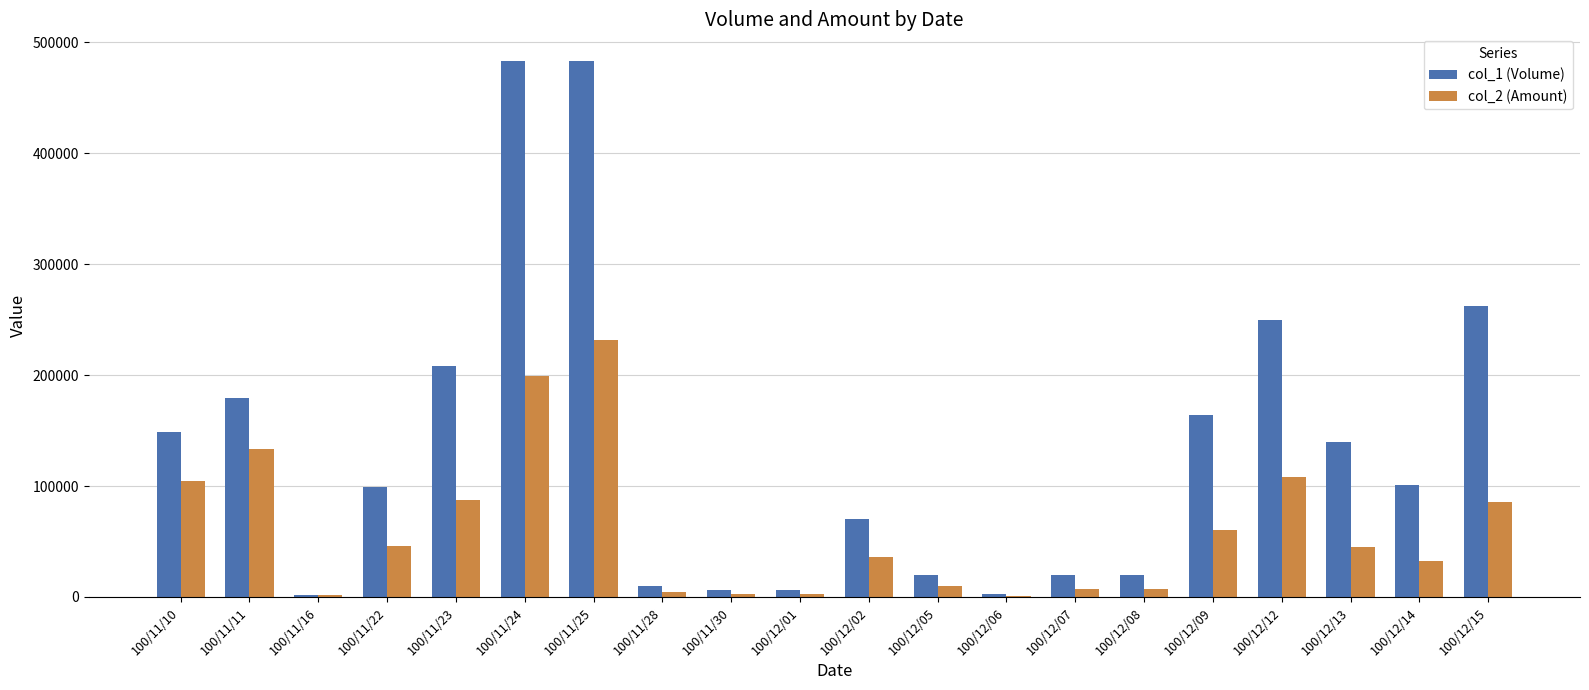

Is the value of col_1 (Volume) at 100/11/25 greater than the value of col_2 (Amount) at 100/11/22?

Yes